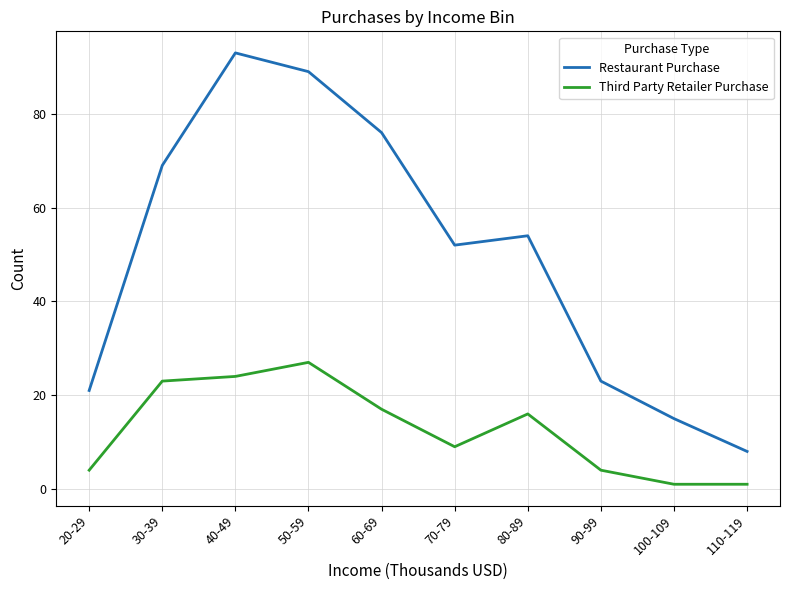

The Restaurant Purchase series shows 23 at 90-99. True or false?

True